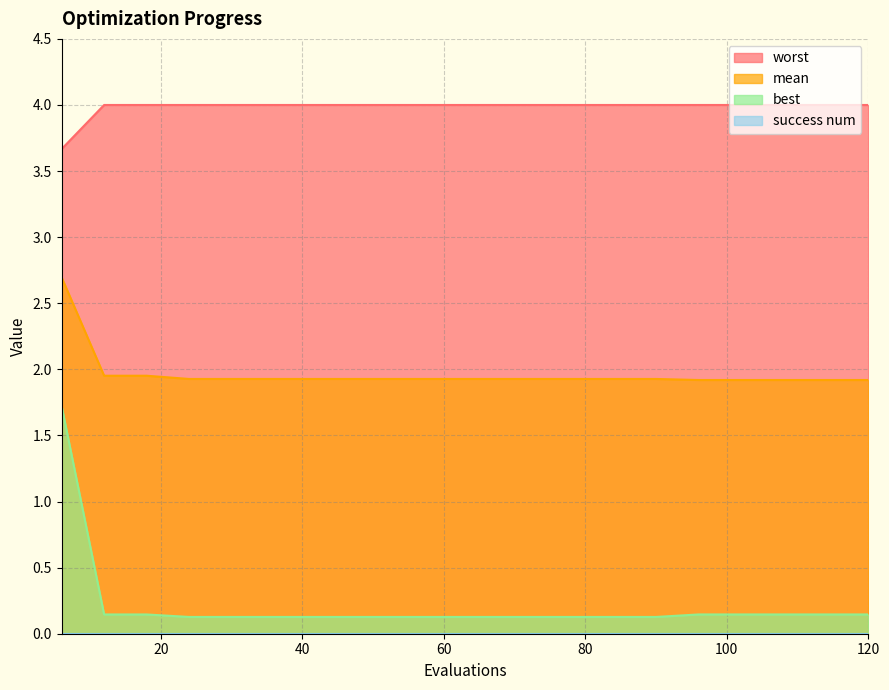

Does the chart display data point markers on the line(s)?

No